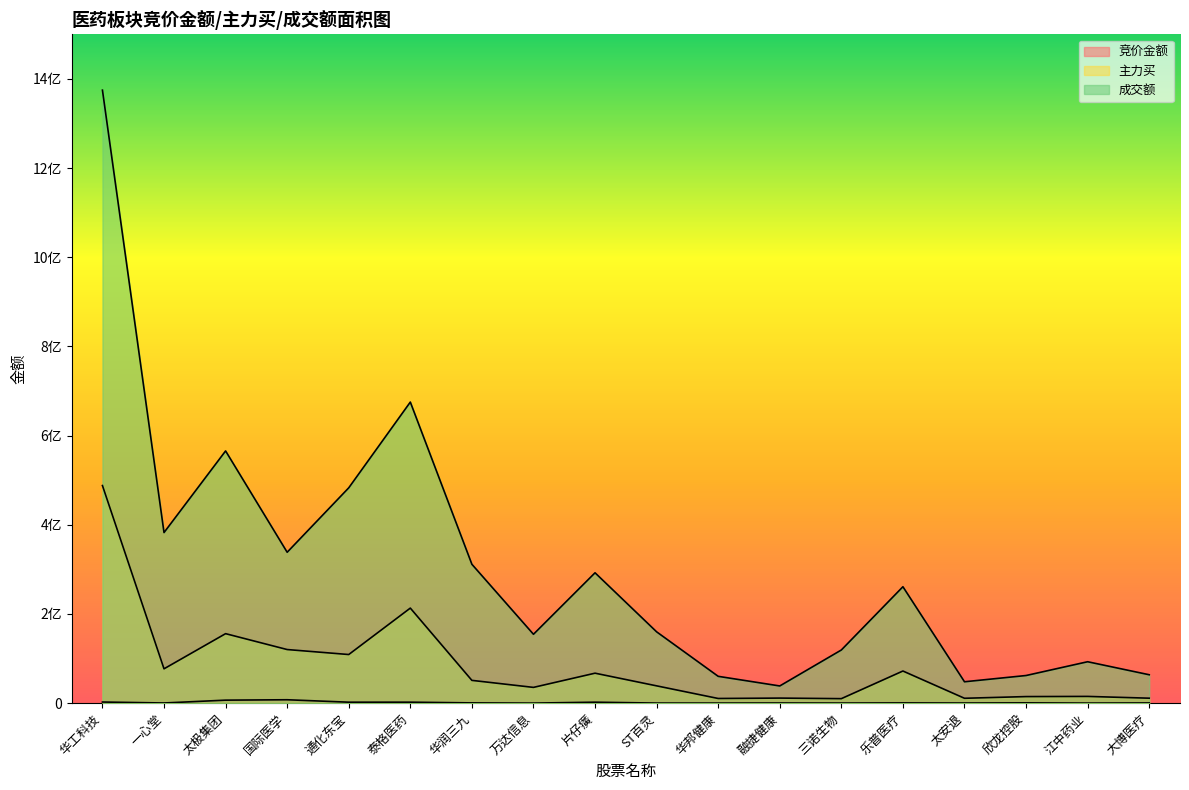

How many values in the 成交额 series exceed 261123604?

8